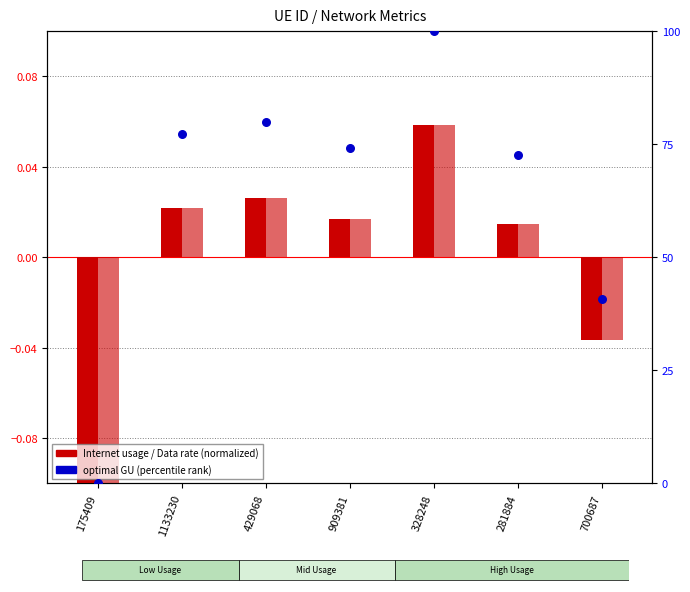

What is the total value across all series at 909381?

74.3